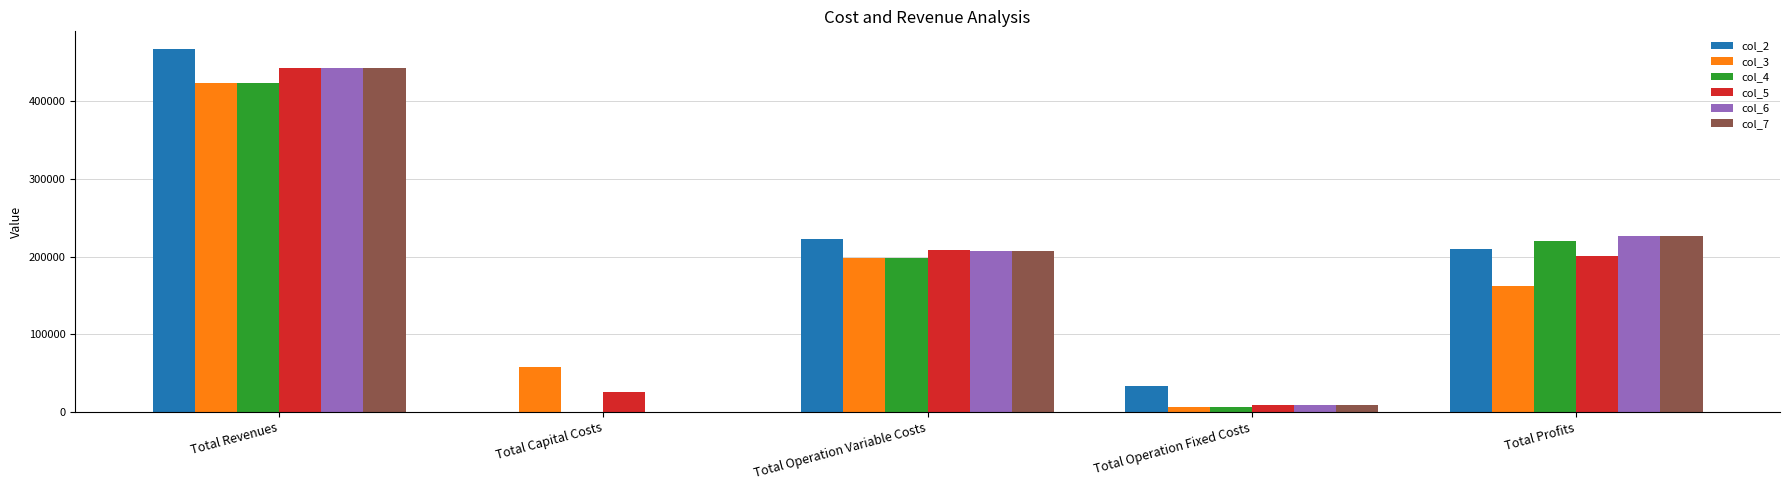

Reading left to right, transcribe all the data shown in this chart.

col_2: 466568.6	0.0	222955.7	33627.6	209985.3
col_3: 423237.2	57600.0	197931.6	6053.0	161652.6
col_4: 423237.2	0.0	197533.7	6053.0	219650.6
col_5: 442291.9	25600.0	207832.7	8743.2	200116.0
col_6: 442291.9	0.0	207389.5	8743.2	226159.2
col_7: 442291.9	0.0	206945.8	8743.2	226602.9